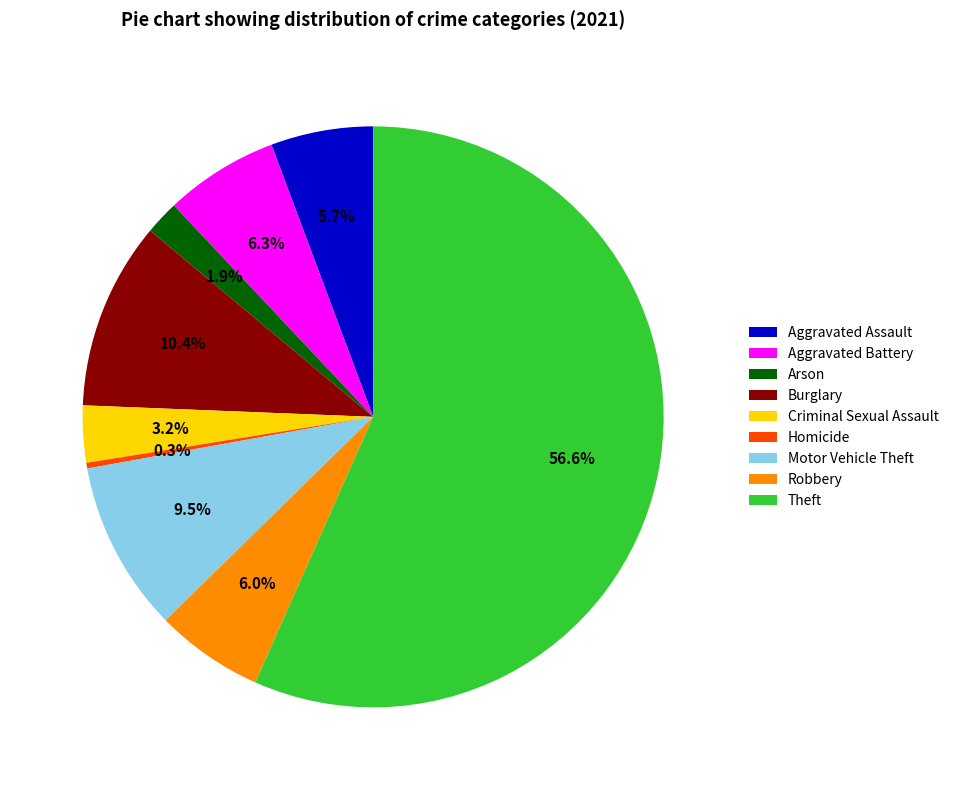

Which has a higher value, Aggravated Assault or Motor Vehicle Theft?

Motor Vehicle Theft